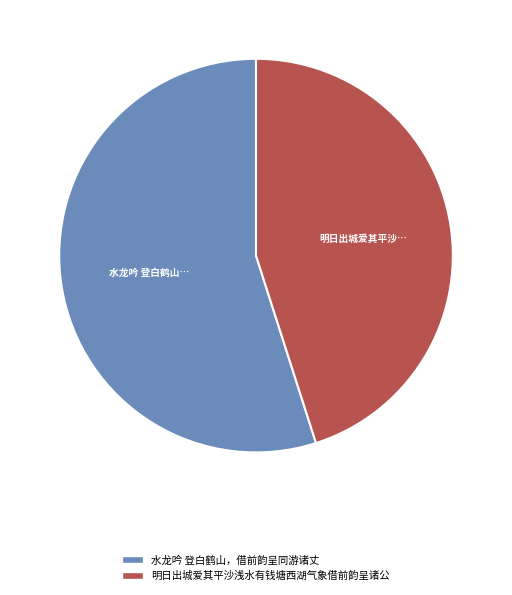

Does 水龙吟 登白鹤山，借前韵呈同游诸丈 account for over 50% of the chart?

Yes